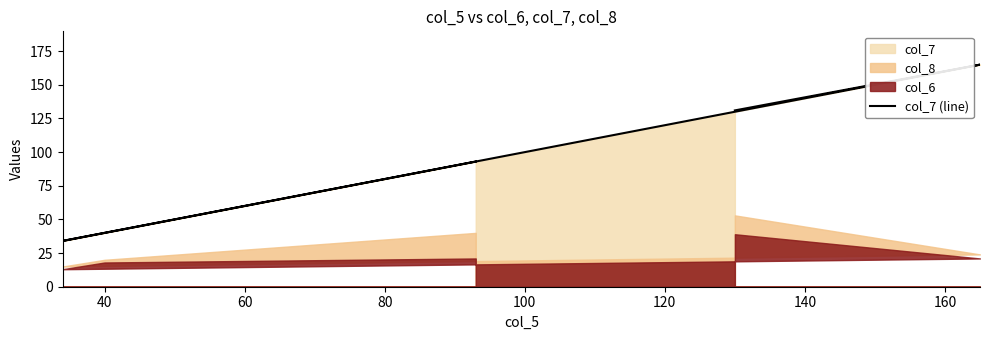

What is the sum of all values?

628